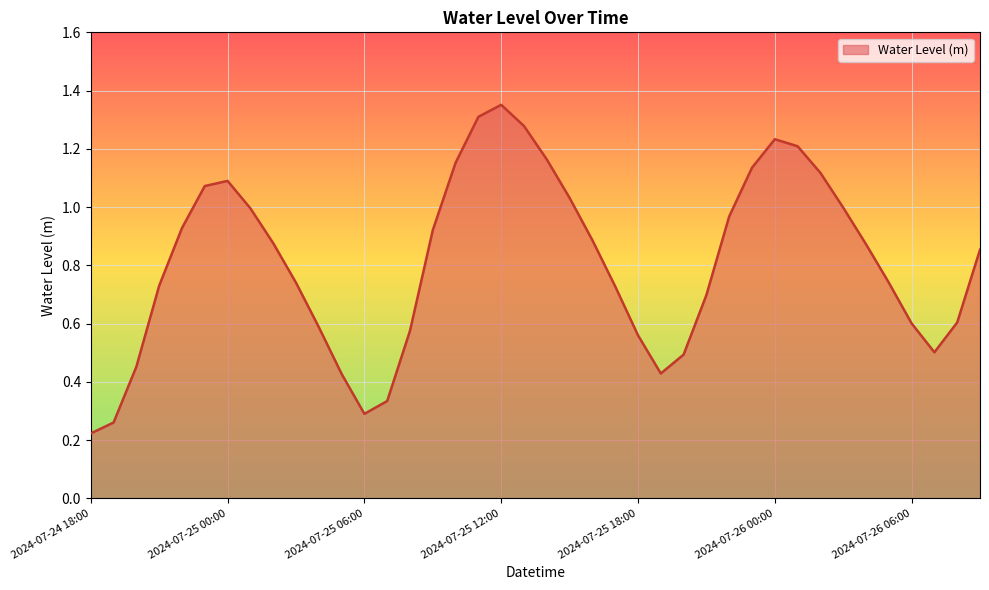

Does the chart display data point markers on the line(s)?

No